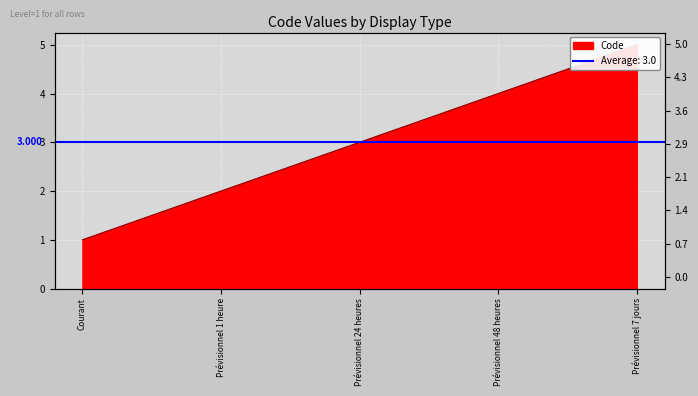

Which category has the lowest value across all series?

Courant